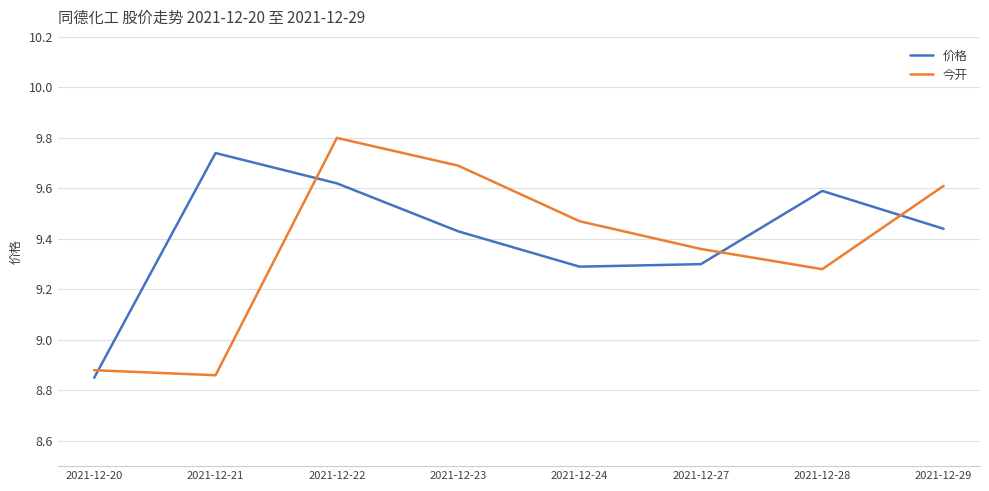

What is the difference between the maximum and minimum values in the 价格 series?

0.9